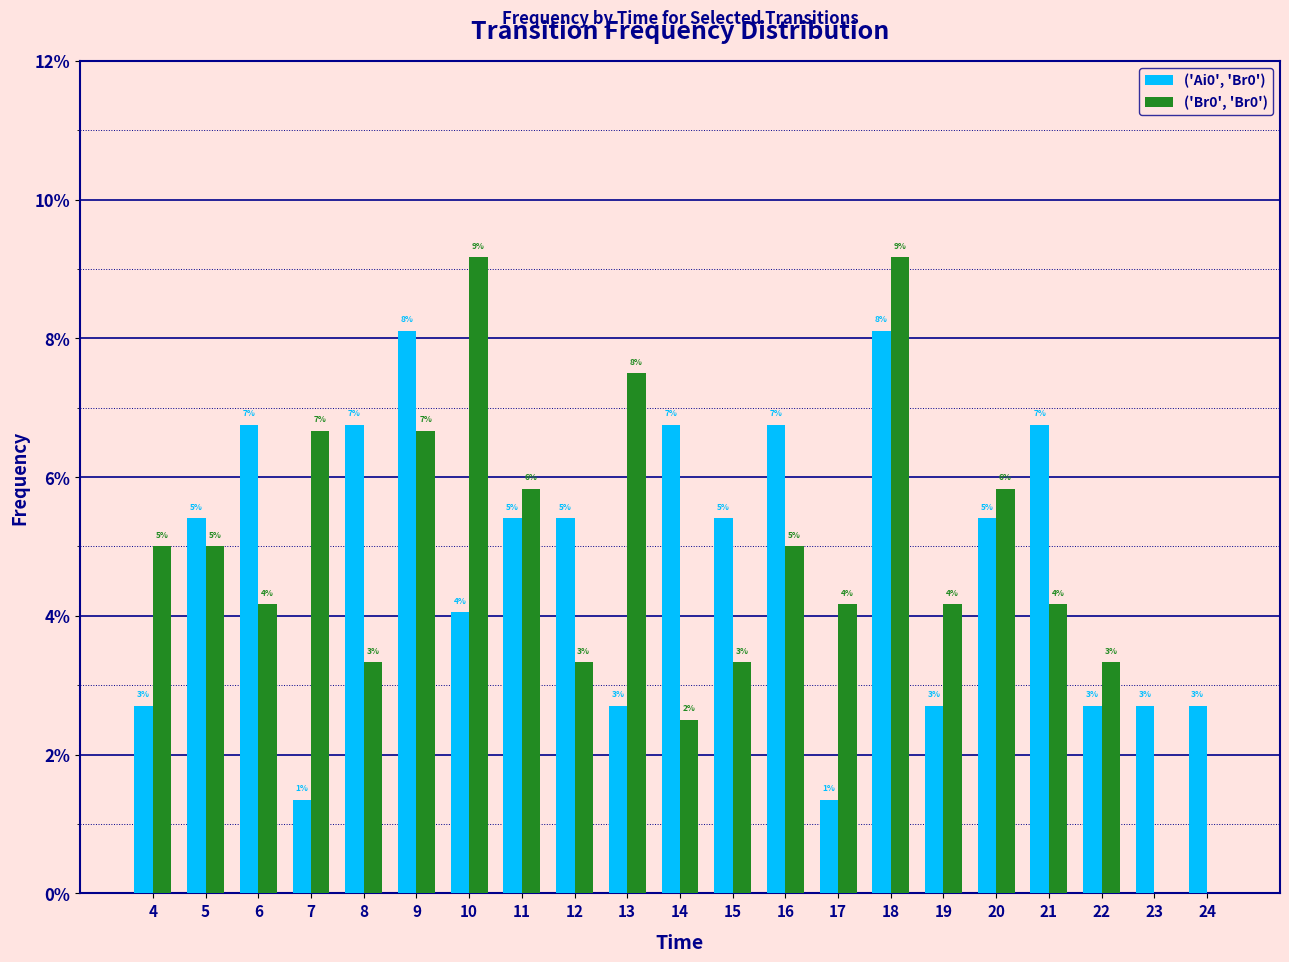

Reading left to right, list all the values displayed in this chart.

('Ai0', 'Br0'): 0.0	0.1	0.1	0.0	0.1	0.1	0.0	0.1	0.1	0.0	0.1	0.1	0.1	0.0	0.1	0.0	0.1	0.1	0.0	0.0	0.0
('Br0', 'Br0'): 0.1	0.1	0.0	0.1	0.0	0.1	0.1	0.1	0.0	0.1	0.0	0.0	0.1	0.0	0.1	0.0	0.1	0.0	0.0	0.0	0.0